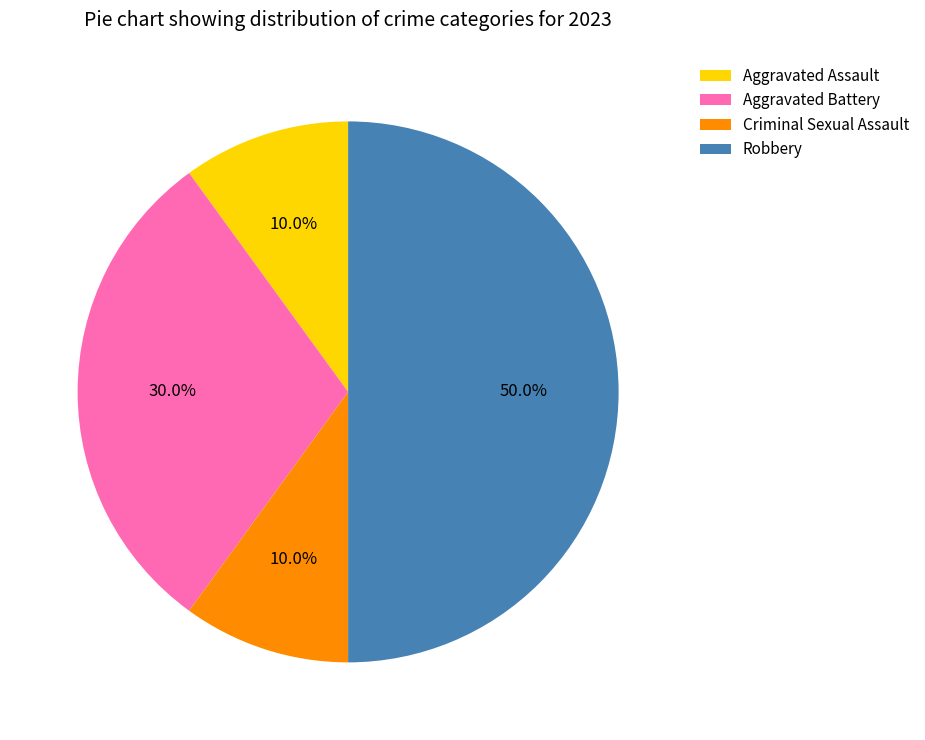

What is the largest slice in the pie chart?

Robbery